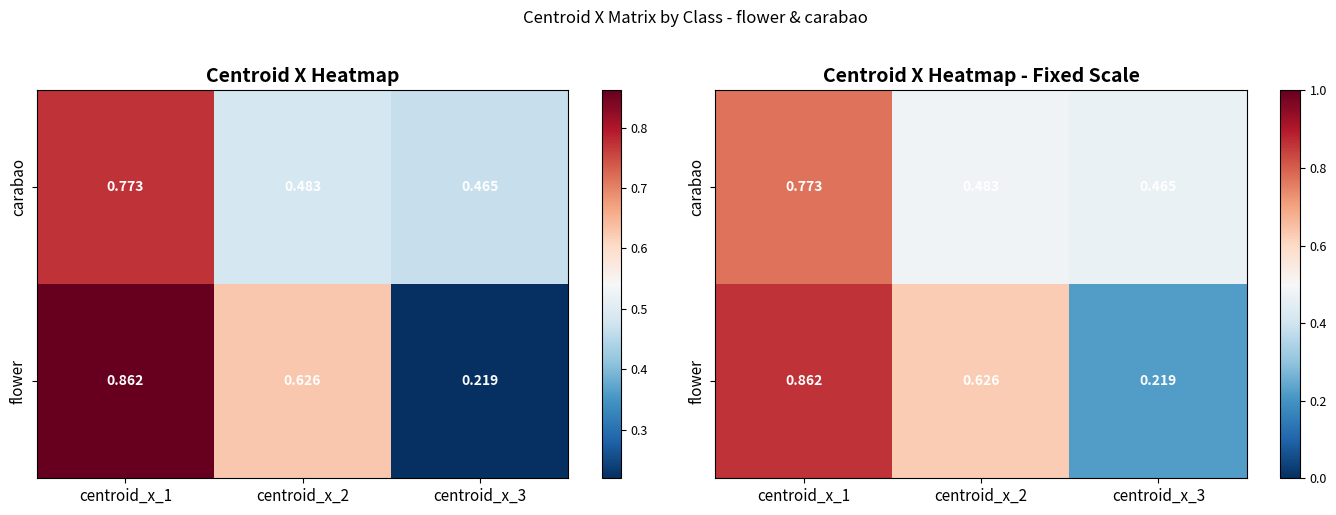

List the series in order of their peak value, highest first.

flower, carabao